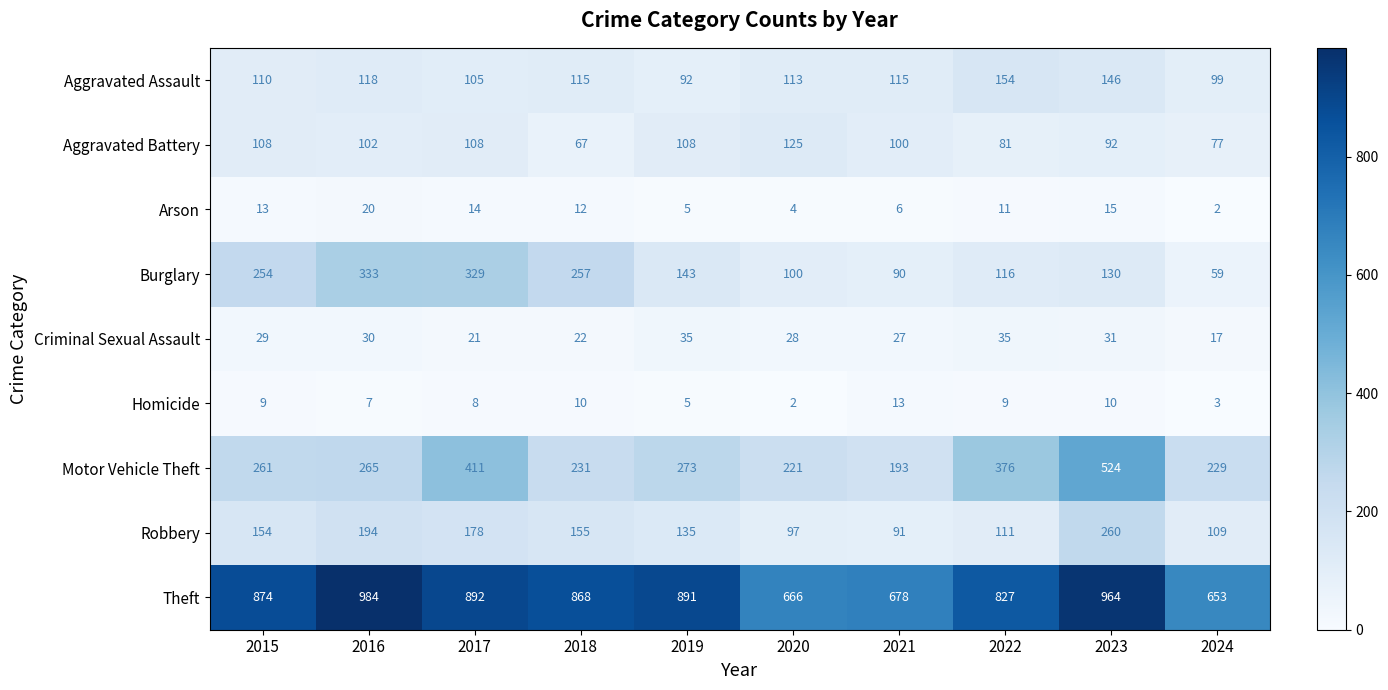

What is the average value of the Robbery series?

148